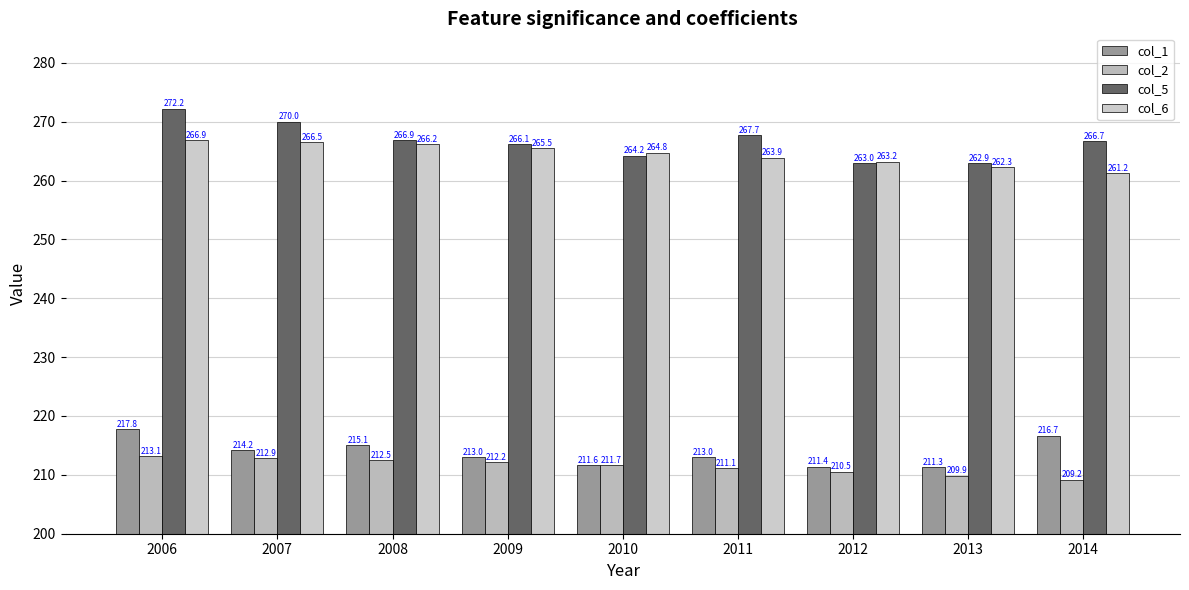

Is the value of col_5 at 2007 greater than the value of col_6 at 2010?

Yes